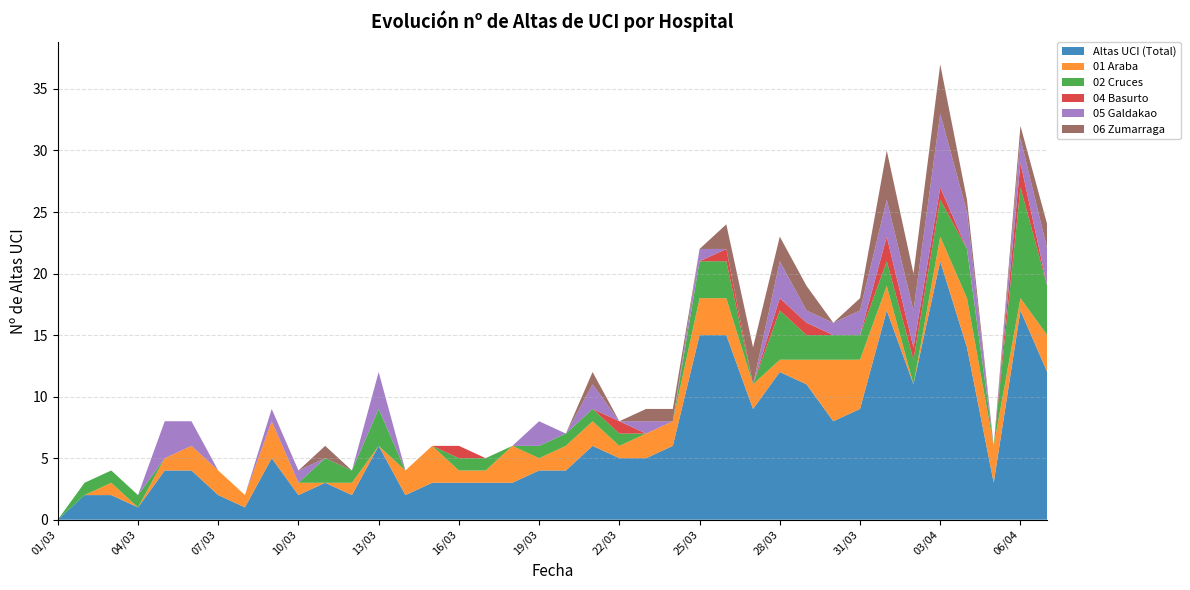

Reading right to left, list all the values displayed in this chart.

Altas UCI (Total): 07/04=12	06/04=17	05/04=3	04/04=14	03/04=21	02/04=11	01/04=17	31/03=9	30/03=8	29/03=11	28/03=12	27/03=9	26/03=15	25/03=15	24/03=6	23/03=5	22/03=5	21/03=6	20/03=4	19/03=4	18/03=3	17/03=3	16/03=3	15/03=3	14/03=2	13/03=6	12/03=2	11/03=3	10/03=2	09/03=5	08/03=1	07/03=2	06/03=4	05/03=4	04/03=1	03/03=2	02/03=2	01/03=0
01 Araba: 07/04=3	06/04=1	05/04=3	04/04=4	03/04=2	02/04=0	01/04=2	31/03=4	30/03=5	29/03=2	28/03=1	27/03=2	26/03=3	25/03=3	24/03=2	23/03=2	22/03=1	21/03=2	20/03=2	19/03=1	18/03=3	17/03=1	16/03=1	15/03=3	14/03=2	13/03=0	12/03=1	11/03=0	10/03=1	09/03=3	08/03=1	07/03=2	06/03=2	05/03=1	04/03=0	03/03=1	02/03=0	01/03=0
02 Cruces: 07/04=4	06/04=9	05/04=0	04/04=4	03/04=3	02/04=2	01/04=2	31/03=2	30/03=2	29/03=2	28/03=4	27/03=0	26/03=3	25/03=3	24/03=0	23/03=0	22/03=1	21/03=1	20/03=1	19/03=1	18/03=0	17/03=1	16/03=1	15/03=0	14/03=0	13/03=3	12/03=1	11/03=2	10/03=0	09/03=0	08/03=0	07/03=0	06/03=0	05/03=0	04/03=1	03/03=1	02/03=1	01/03=0
04 Basurto: 07/04=0	06/04=2	05/04=0	04/04=0	03/04=1	02/04=1	01/04=2	31/03=0	30/03=0	29/03=1	28/03=1	27/03=0	26/03=1	25/03=0	24/03=0	23/03=0	22/03=1	21/03=0	20/03=0	19/03=0	18/03=0	17/03=0	16/03=1	15/03=0	14/03=0	13/03=0	12/03=0	11/03=0	10/03=0	09/03=0	08/03=0	07/03=0	06/03=0	05/03=0	04/03=0	03/03=0	02/03=0	01/03=0
05 Galdakao: 07/04=3	06/04=2	05/04=0	04/04=3	03/04=6	02/04=3	01/04=3	31/03=2	30/03=1	29/03=1	28/03=3	27/03=0	26/03=0	25/03=1	24/03=0	23/03=1	22/03=0	21/03=2	20/03=0	19/03=2	18/03=0	17/03=0	16/03=0	15/03=0	14/03=0	13/03=3	12/03=0	11/03=0	10/03=1	09/03=1	08/03=0	07/03=0	06/03=2	05/03=3	04/03=0	03/03=0	02/03=0	01/03=0
06 Zumarraga: 07/04=2	06/04=1	05/04=0	04/04=1	03/04=4	02/04=3	01/04=4	31/03=1	30/03=0	29/03=2	28/03=2	27/03=3	26/03=2	25/03=0	24/03=1	23/03=1	22/03=0	21/03=1	20/03=0	19/03=0	18/03=0	17/03=0	16/03=0	15/03=0	14/03=0	13/03=0	12/03=0	11/03=1	10/03=0	09/03=0	08/03=0	07/03=0	06/03=0	05/03=0	04/03=0	03/03=0	02/03=0	01/03=0